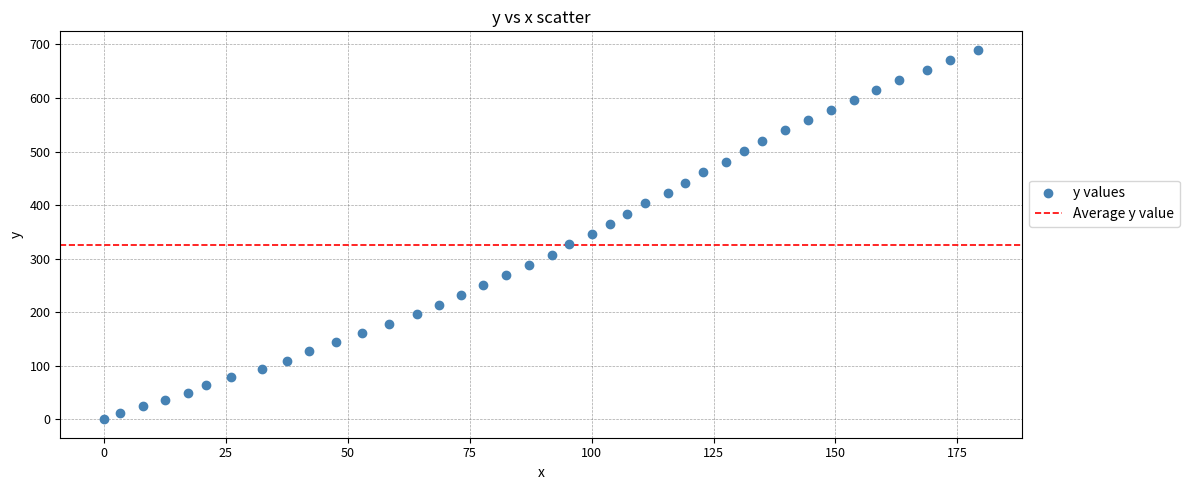

What is the range of Y values (max minus min)?

690.0